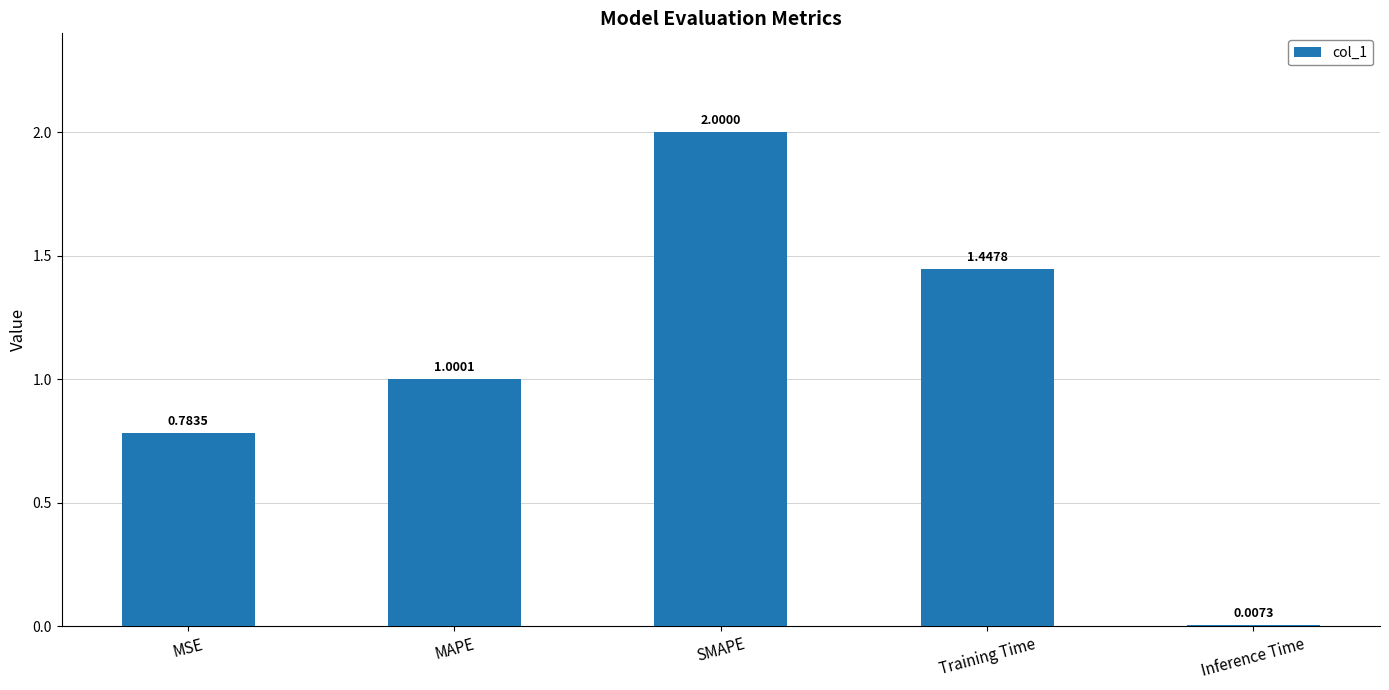

Are the bars horizontal?

No